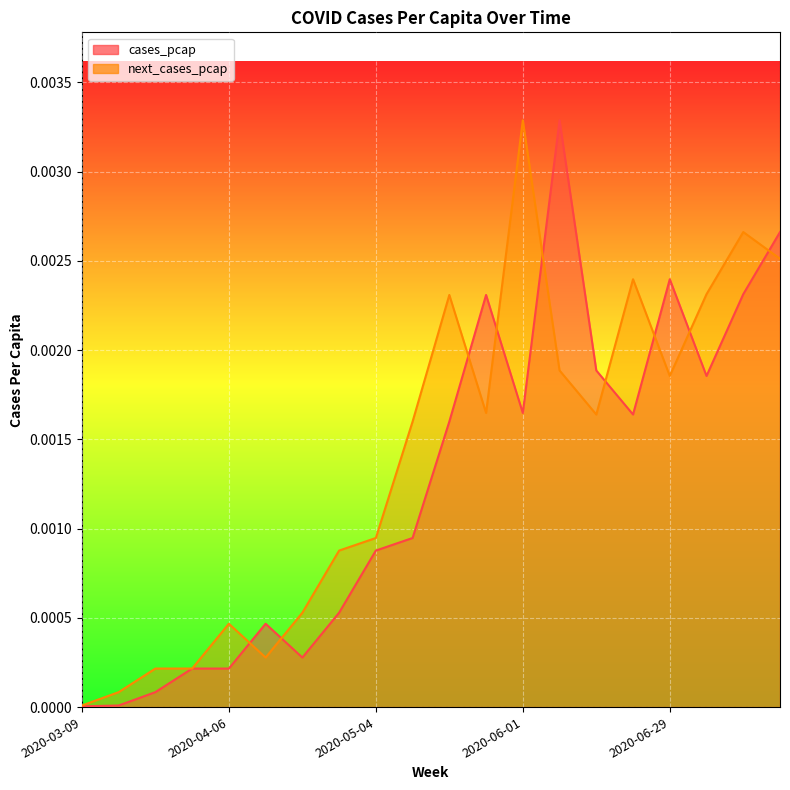

Where is next_cases_pcap nearest to the value 0?

2020-03-09